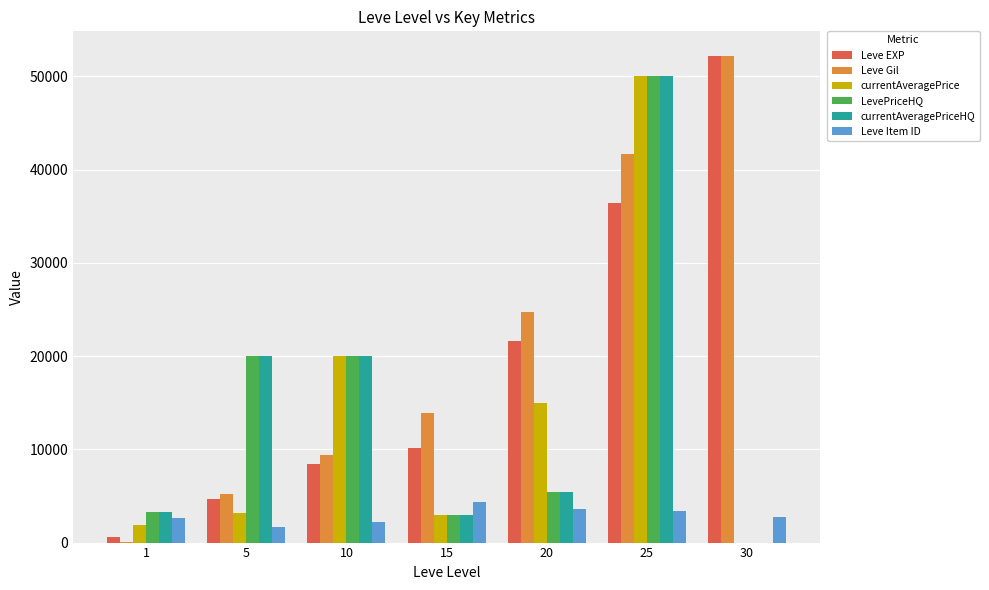

True or false: currentAveragePrice has a value of 3193 at 5.

True